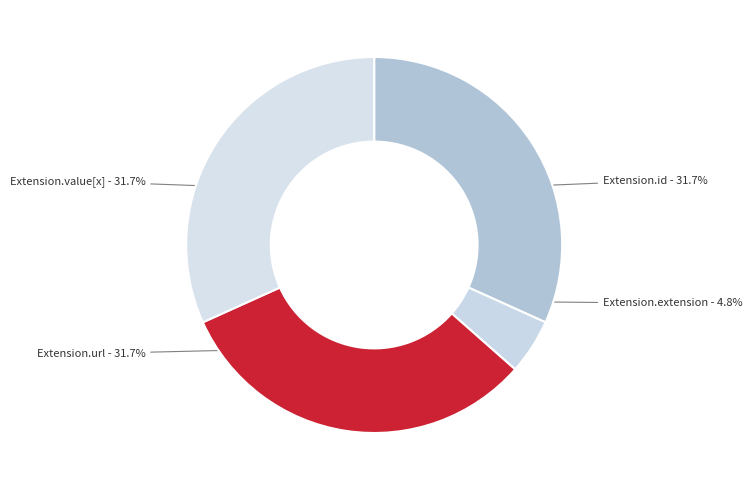

Which category has the smallest portion of the pie?

Extension.extension